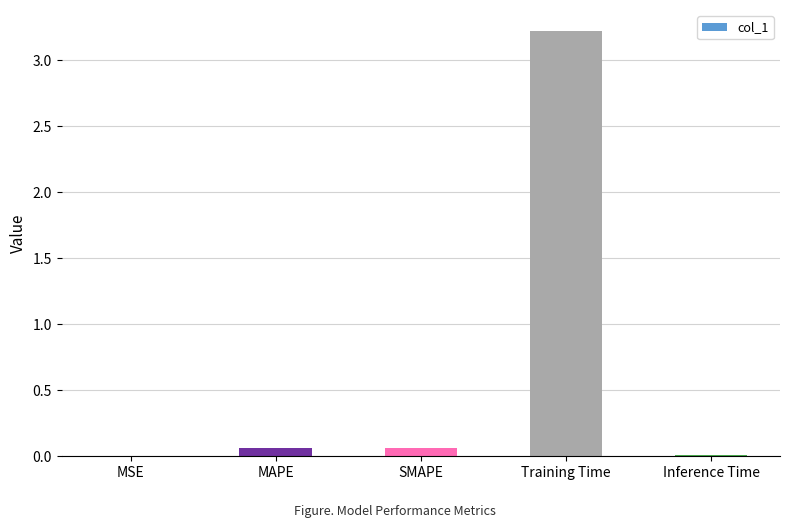

Is it true that the value at Inference Time is 0.0?

True